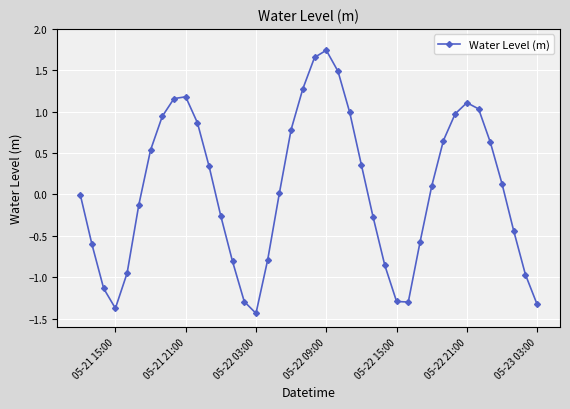

What is the difference between the maximum and minimum values?

3.2